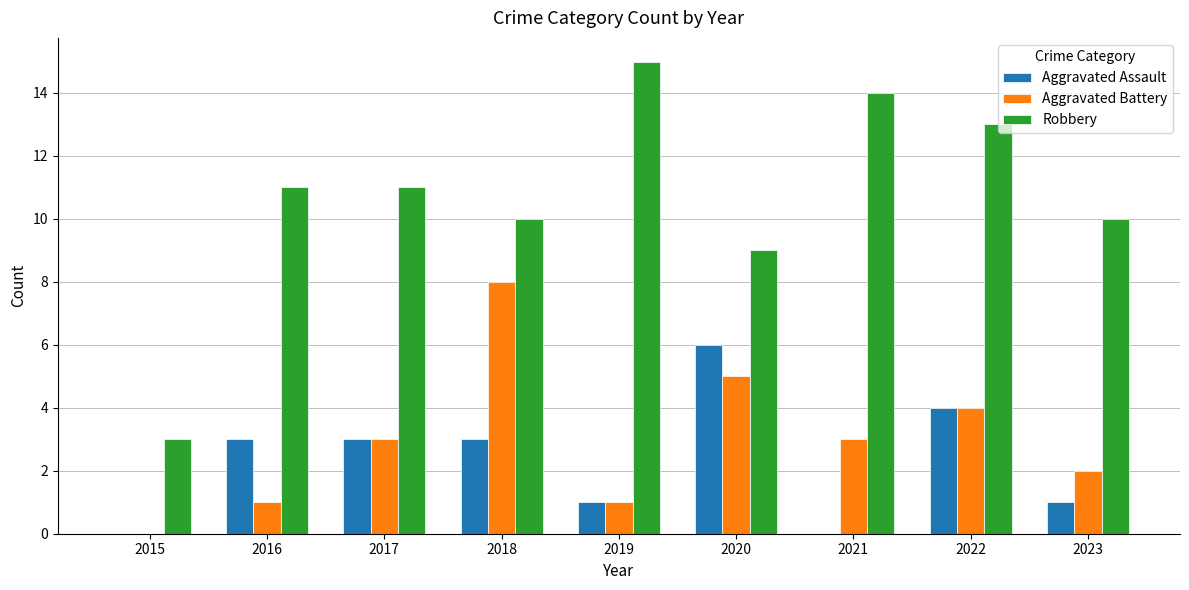

Count the number of data series in this chart.

3